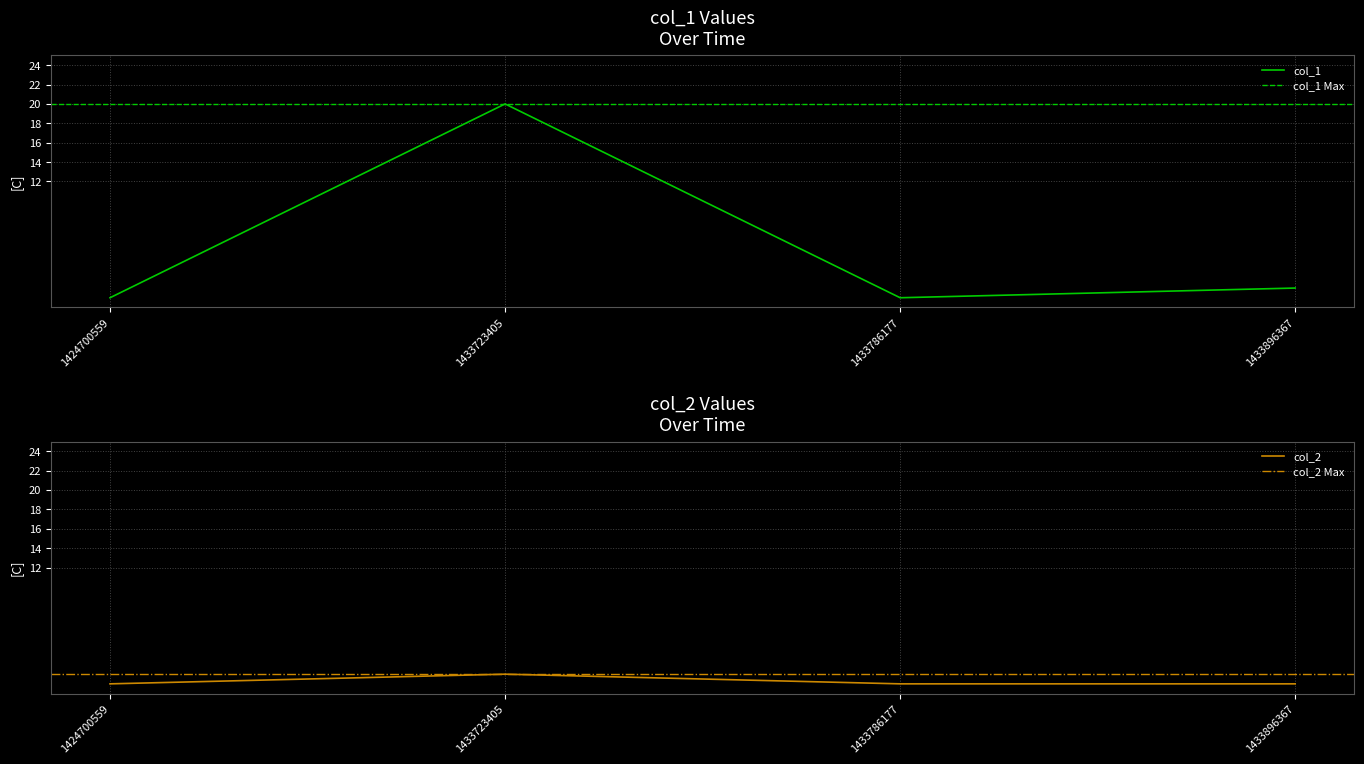

True or false: col_2 and col_1 cross at least once.

False